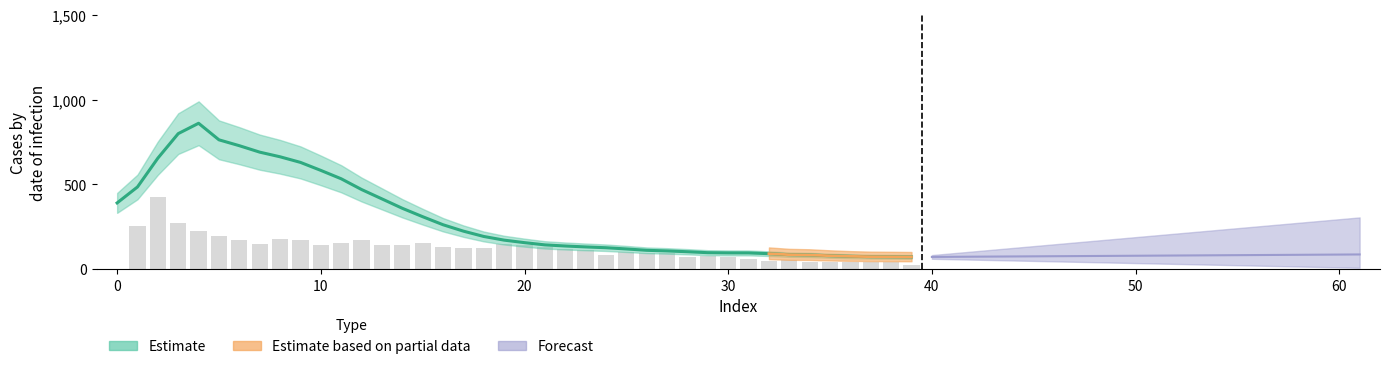

Between 33 and 50, which is larger?

50